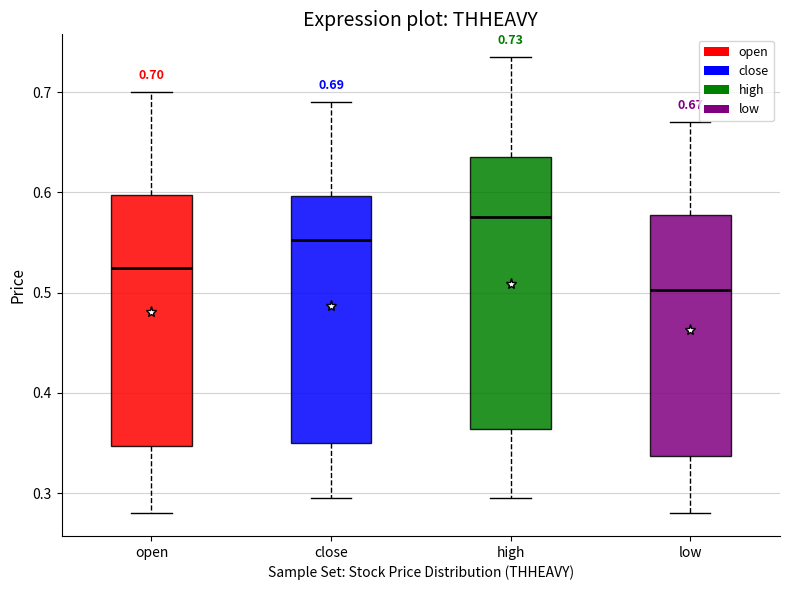

Which box is the tallest, from its lower edge to its upper edge?

high